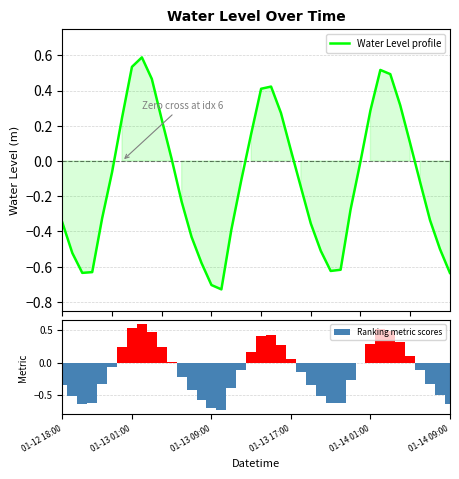

Is it true that Water Level profile equals -0.4 at 17?

True